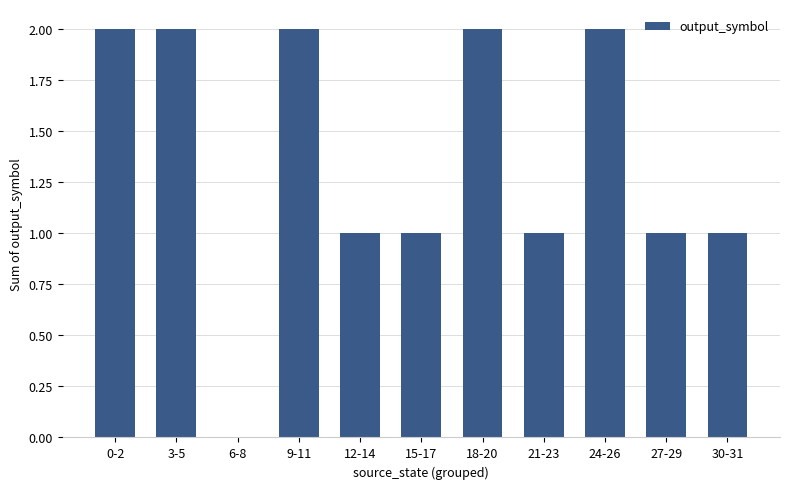

How many positive values are there?

10